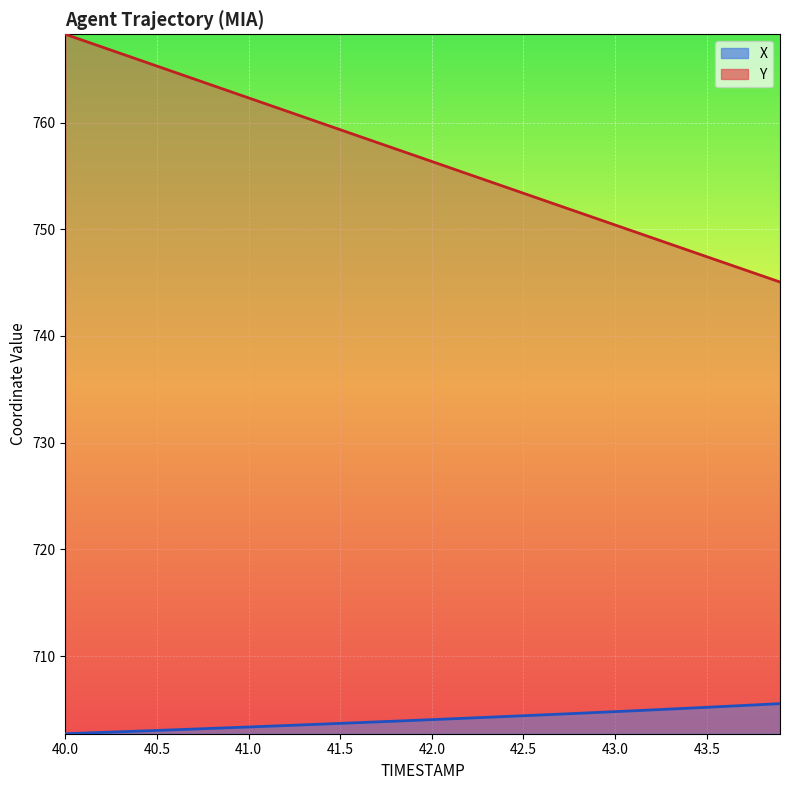

What are all the series names shown in the legend?

X, Y